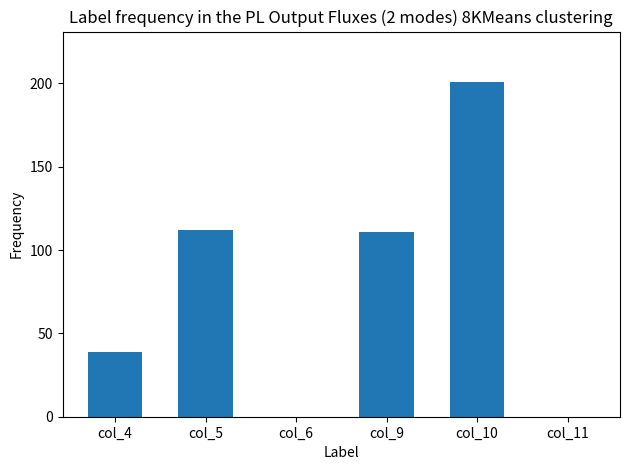

What is the sum of the values at col_10 and col_4?

240